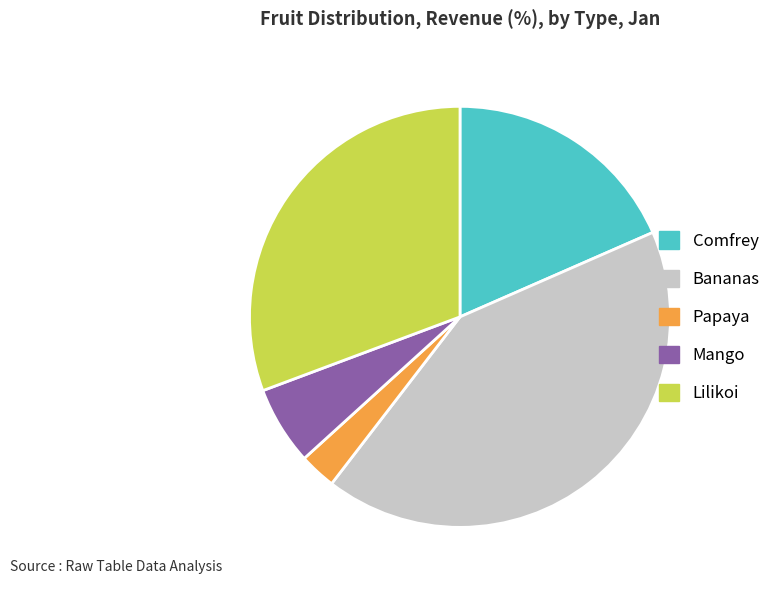

Is the sum of Lilikoi and Comfrey greater than half?

No